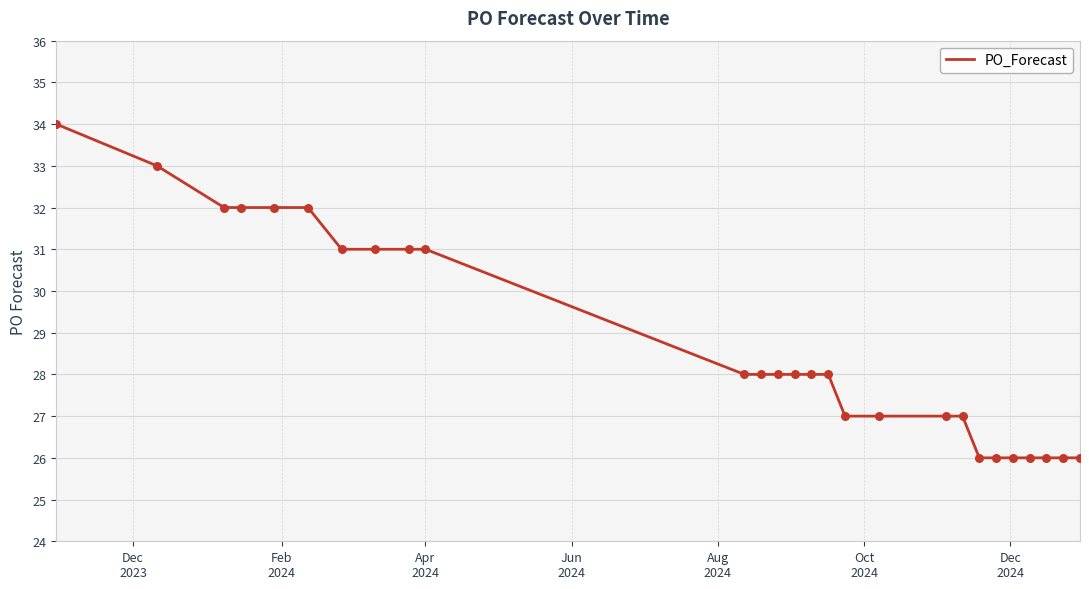

What is the greatest value displayed?

34